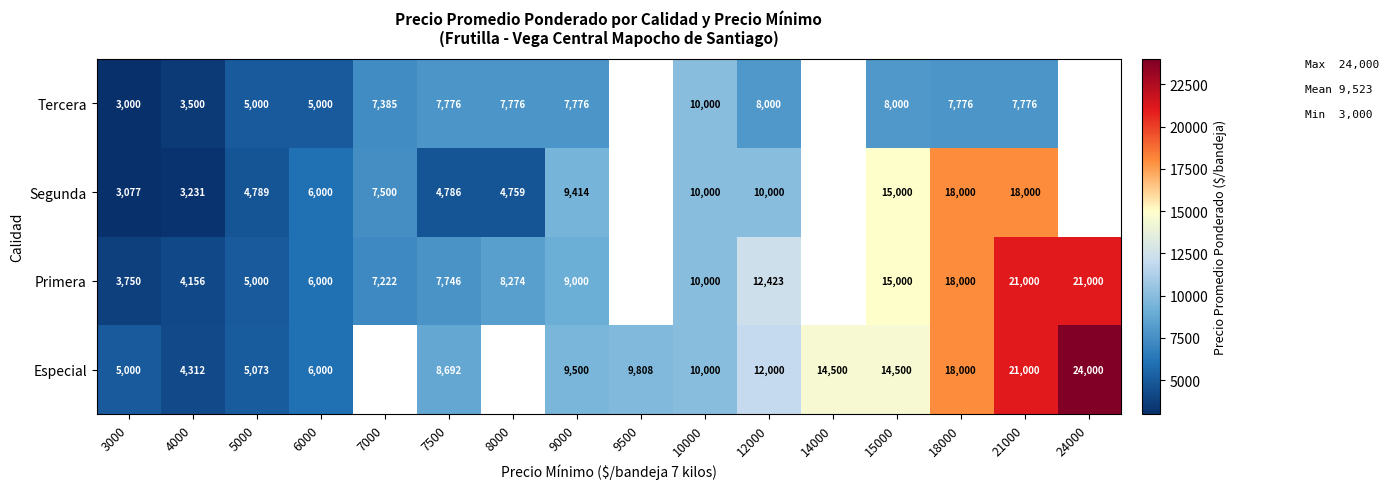

The value of Primera at 5000 is 8446.7. True or false?

False